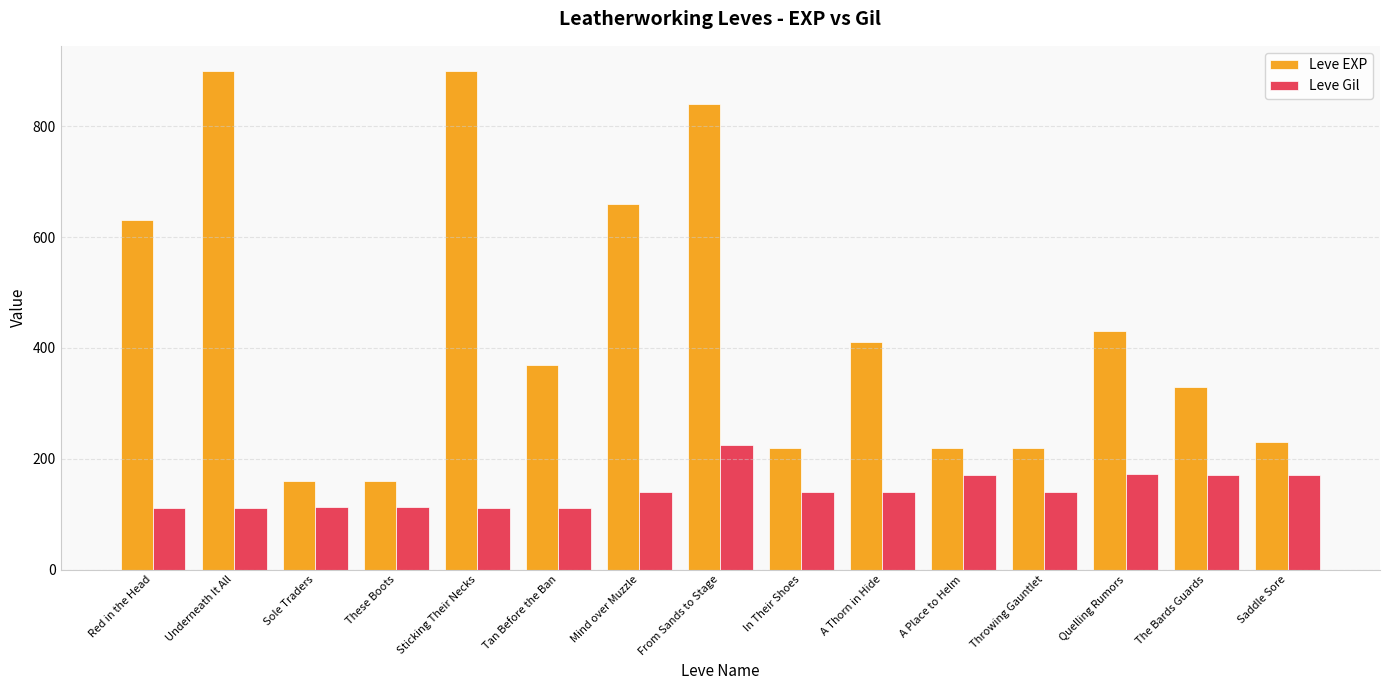

The Leve Gil series shows 140 at Throwing Gauntlet. True or false?

True